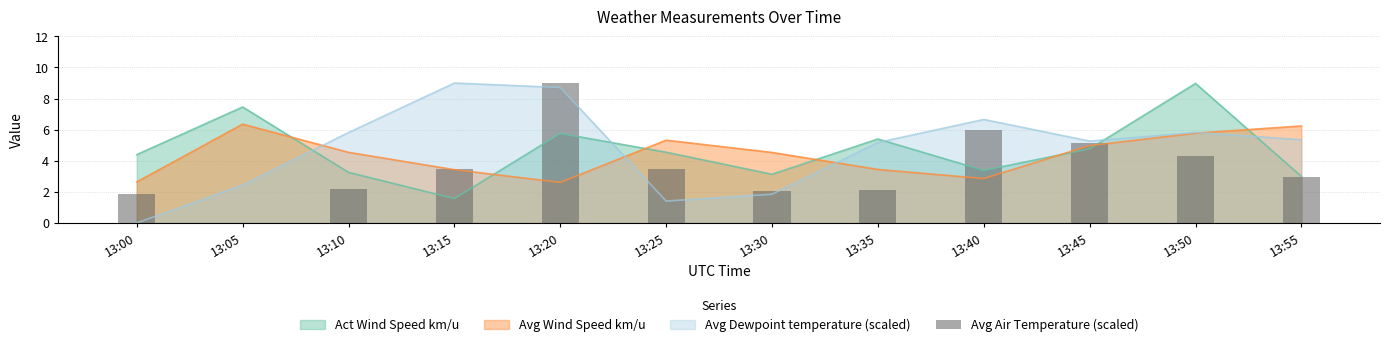

At which label does Act Wind Speed km/u first exceed 4?

13:00